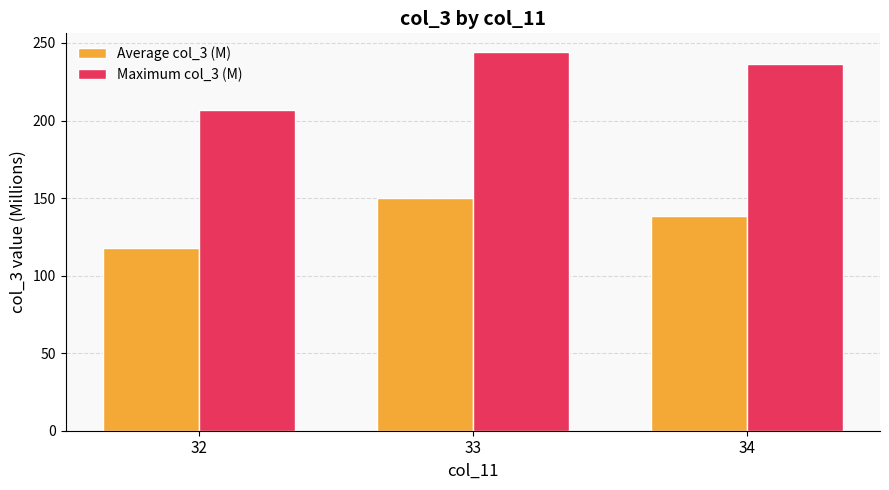

At which category is the sum across all series the highest?

33